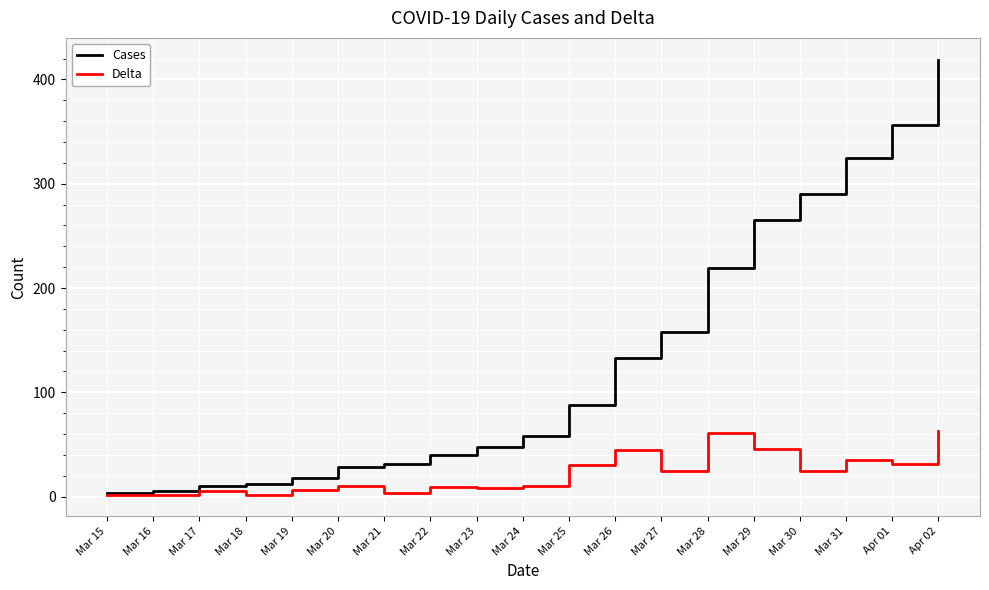

What is the total value across all series at Mar 22?

49